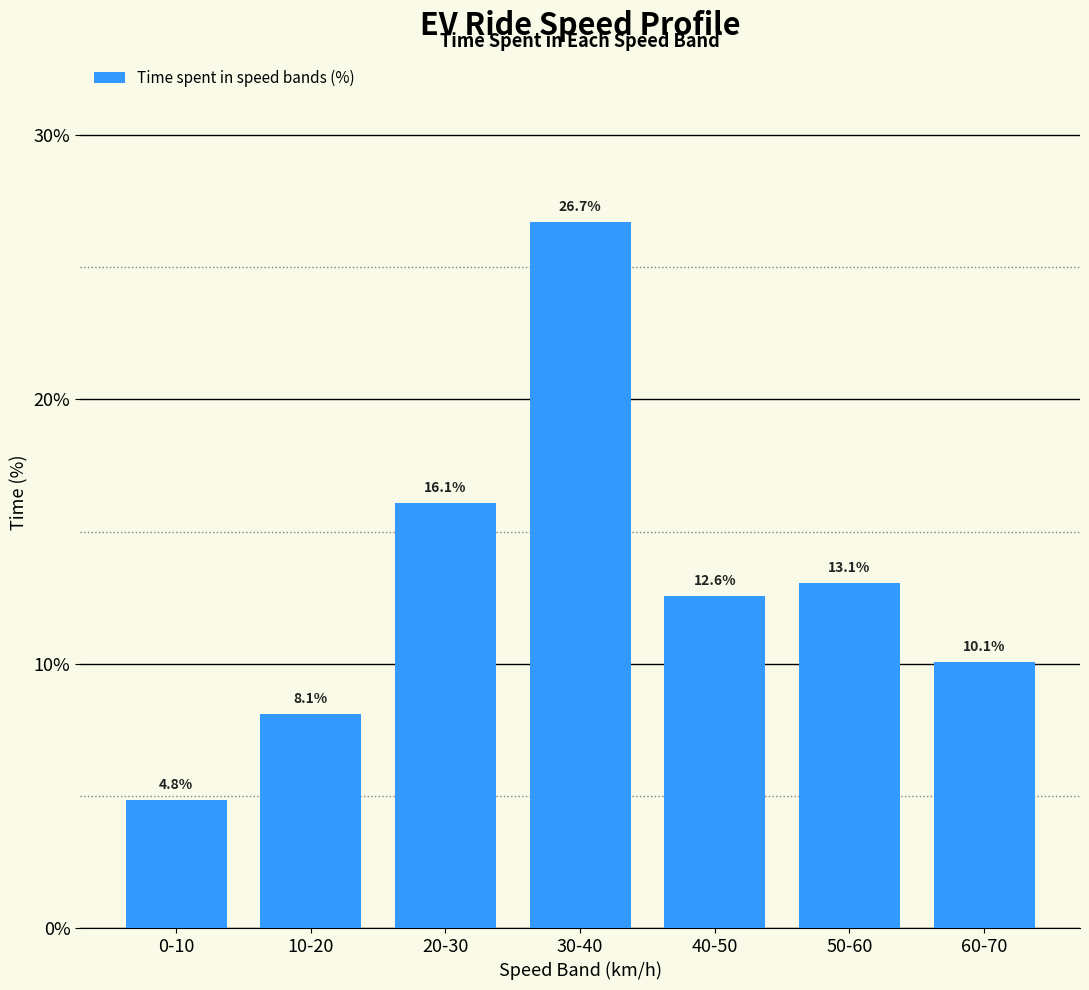

Reading right to left, list all the values displayed in this chart.

10.1	13.1	12.6	26.7	16.1	8.1	4.8